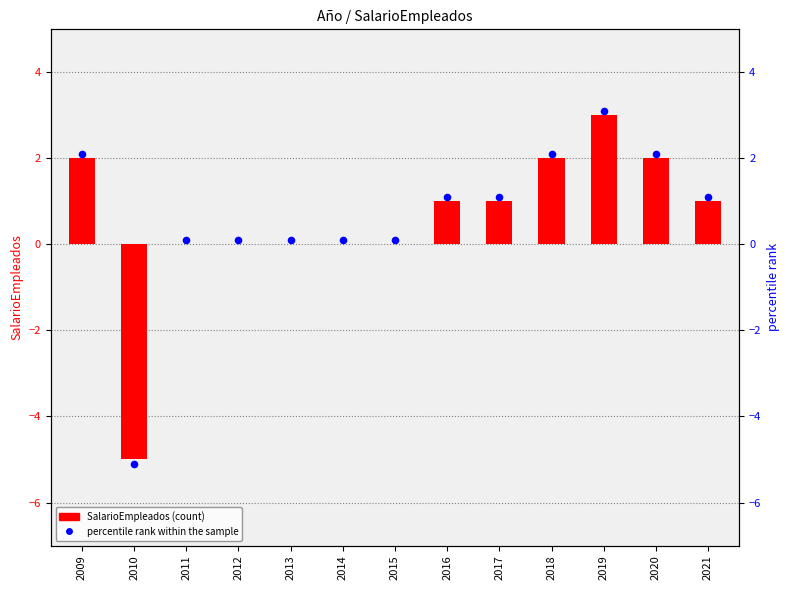

Which series has the largest total across all categories?

percentile rank within the sample